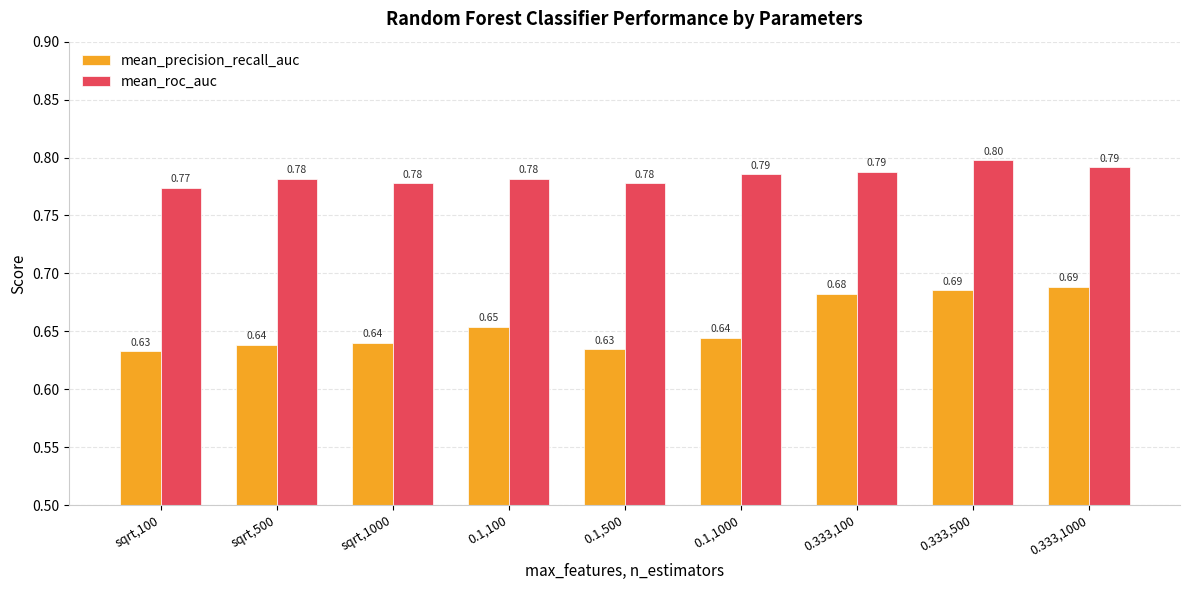

The value of mean_precision_recall_auc at sqrt,500 is 1.1. True or false?

False